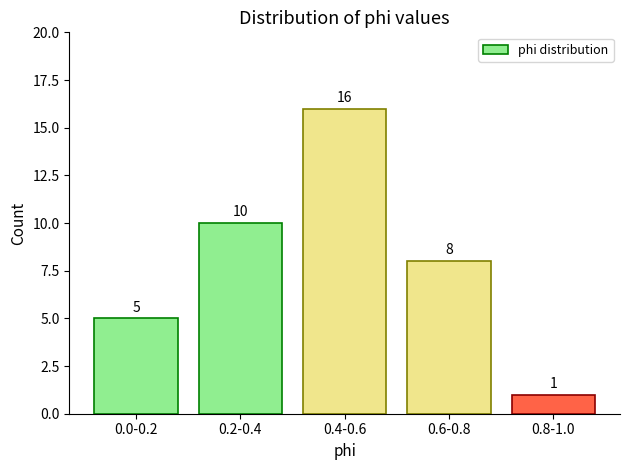

Reading left to right, extract all data points from this chart.

5	10	16	8	1